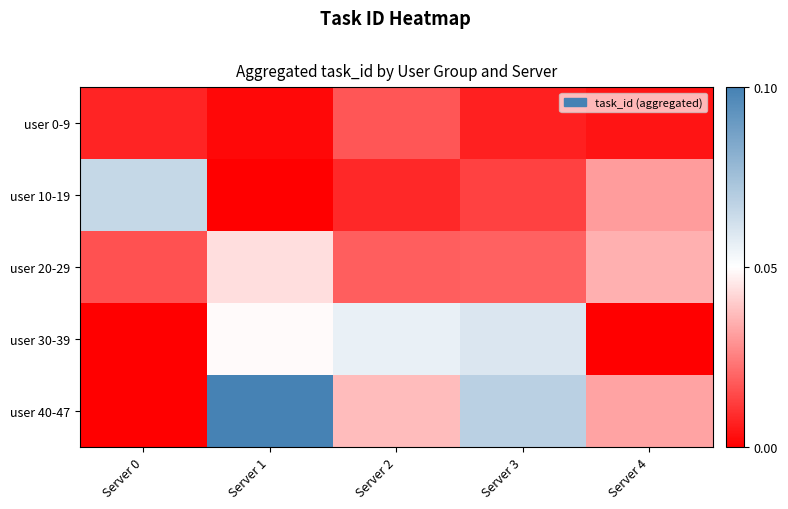

Reading left to right, transcribe all the data shown in this chart.

user 0-9: Server 0=0.0	Server 1=0.0	Server 2=0.0	Server 3=0.0	Server 4=0.0
user 10-19: Server 0=0.1	Server 1=0.0	Server 2=0.0	Server 3=0.0	Server 4=0.0
user 20-29: Server 0=0.0	Server 1=0.0	Server 2=0.0	Server 3=0.0	Server 4=0.0
user 30-39: Server 0=0.0	Server 1=0.0	Server 2=0.1	Server 3=0.1	Server 4=0.0
user 40-47: Server 0=0.0	Server 1=0.1	Server 2=0.0	Server 3=0.1	Server 4=0.0